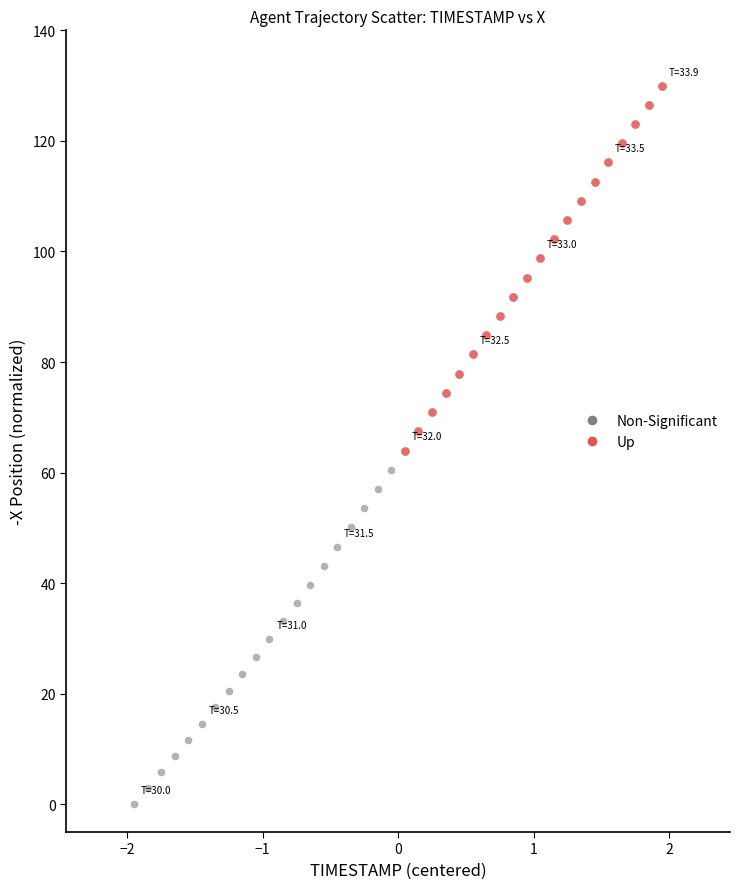

Which series reaches the maximum Y coordinate?

Up